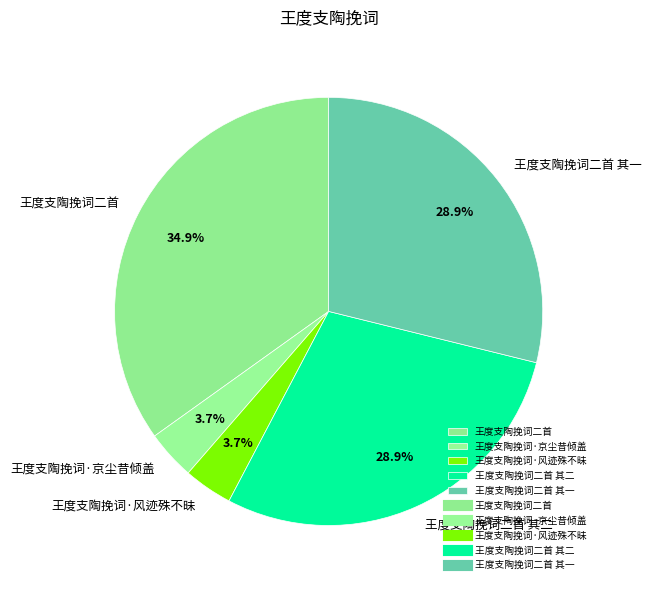

To the nearest percent, what percentage of the pie is 王度支陶挽词二首 其二?

29%